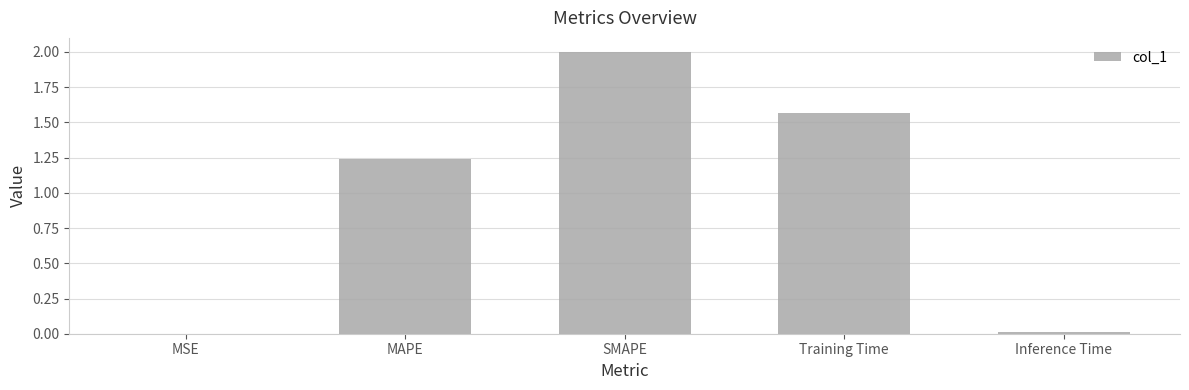

What is the sum of the values at MAPE and Training Time?

2.8